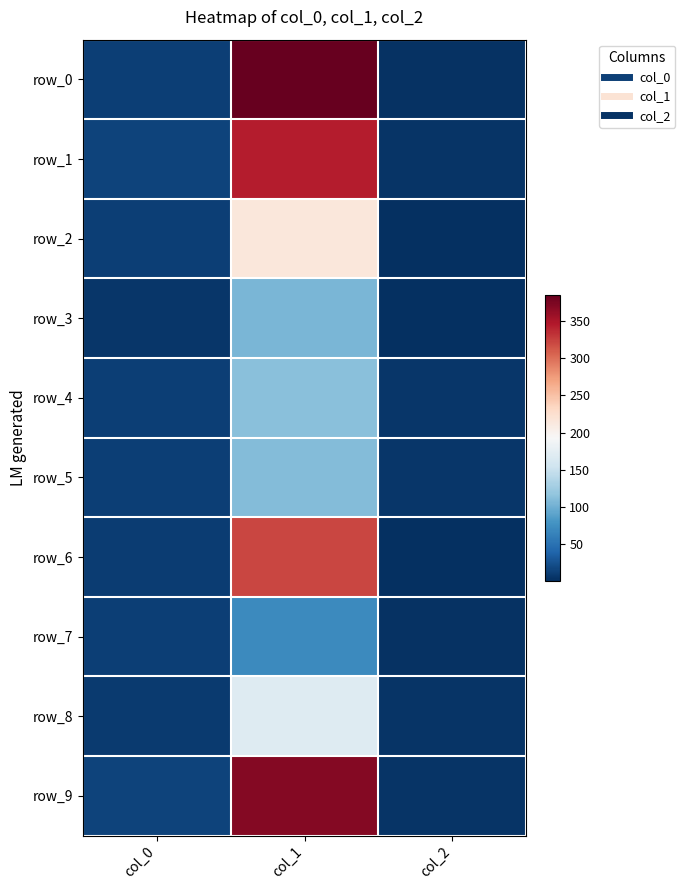

Read the row_1 value at col_2.

5.0